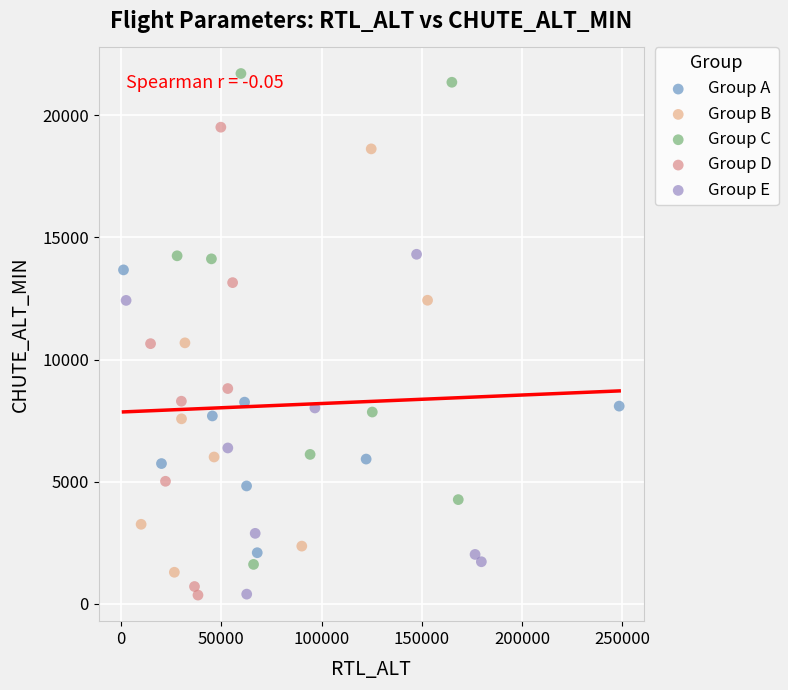

Which series reaches the maximum Y coordinate?

Group C